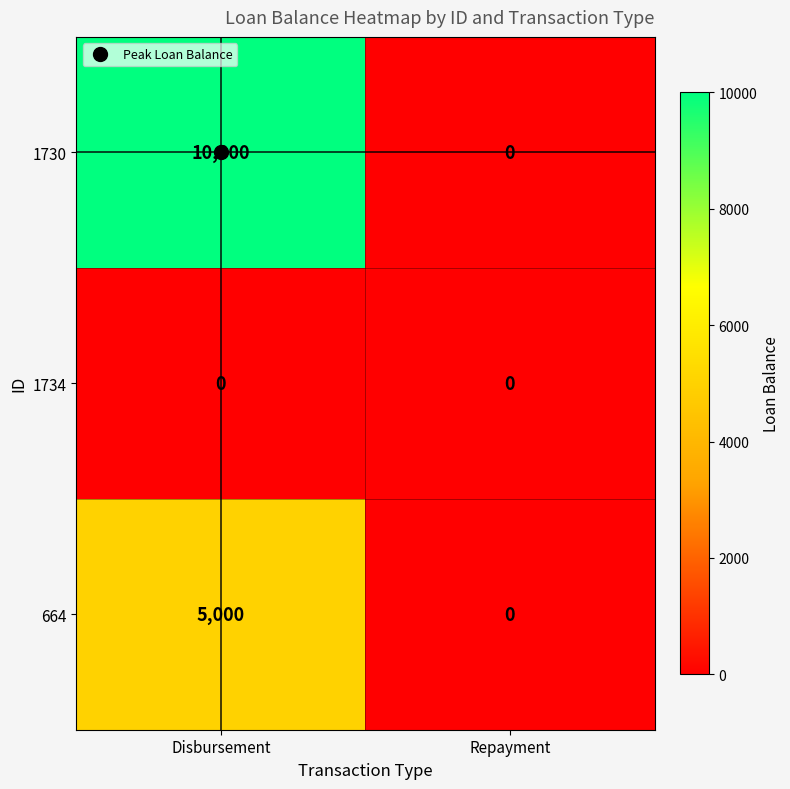

True or false: 1734 has a value of 0 at Repayment.

True